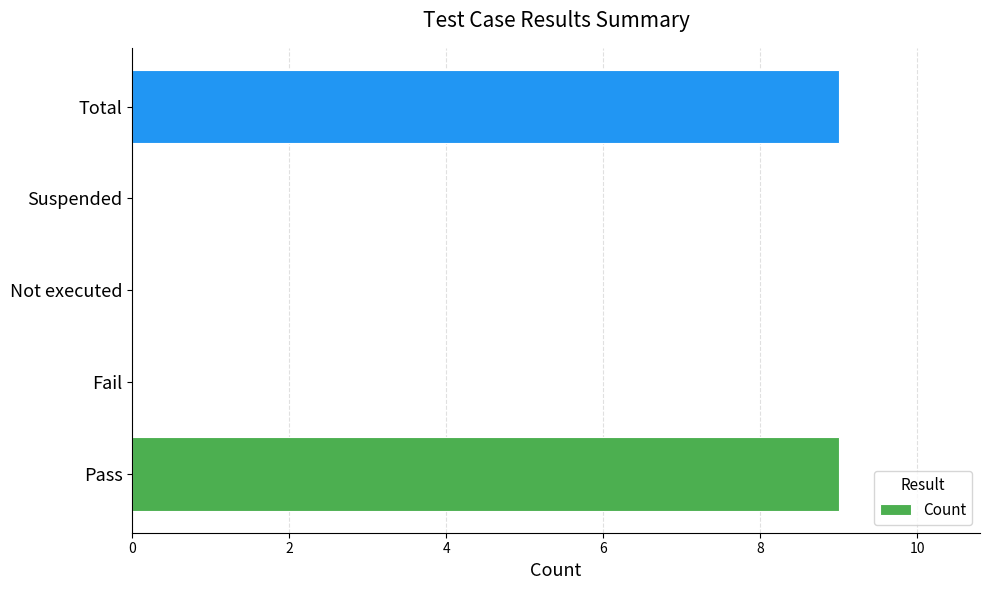

What is the change in value from Not executed to Total?

+9